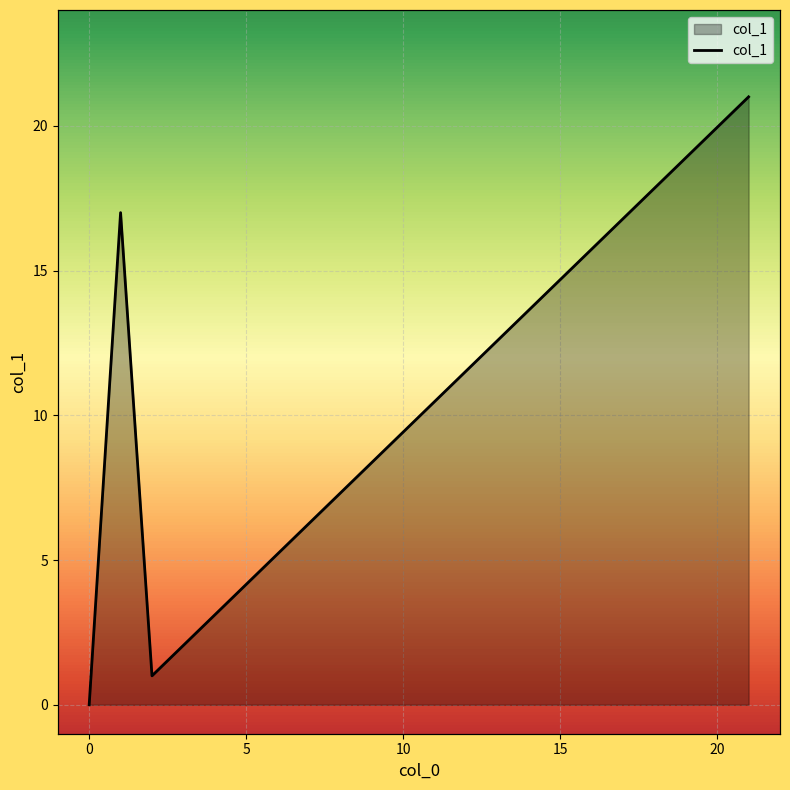

What is the value of the 4th point from the left?

21